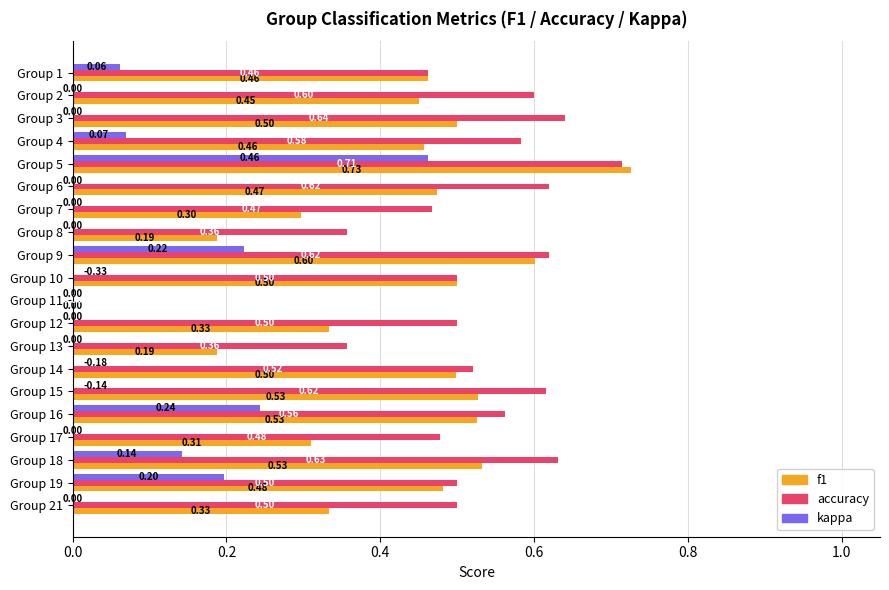

Is the value of accuracy at Group 6 greater than the value of f1 at Group 11?

Yes